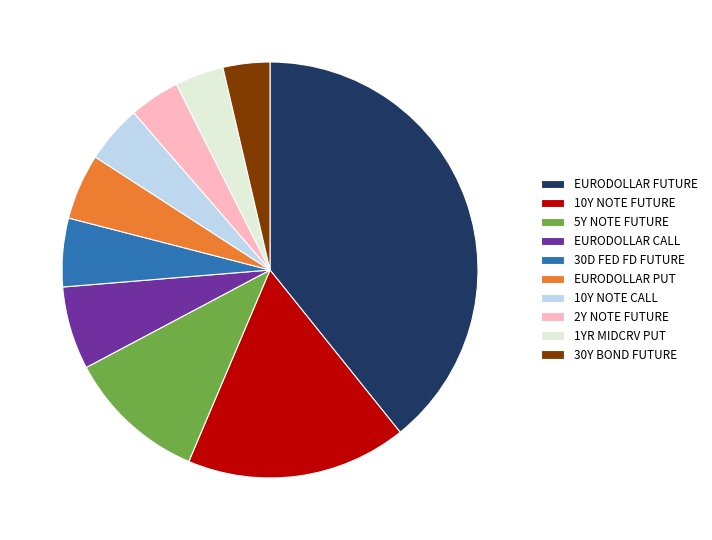

Which has a higher value, 30Y BOND FUTURE or 30D FED FD FUTURE?

30D FED FD FUTURE